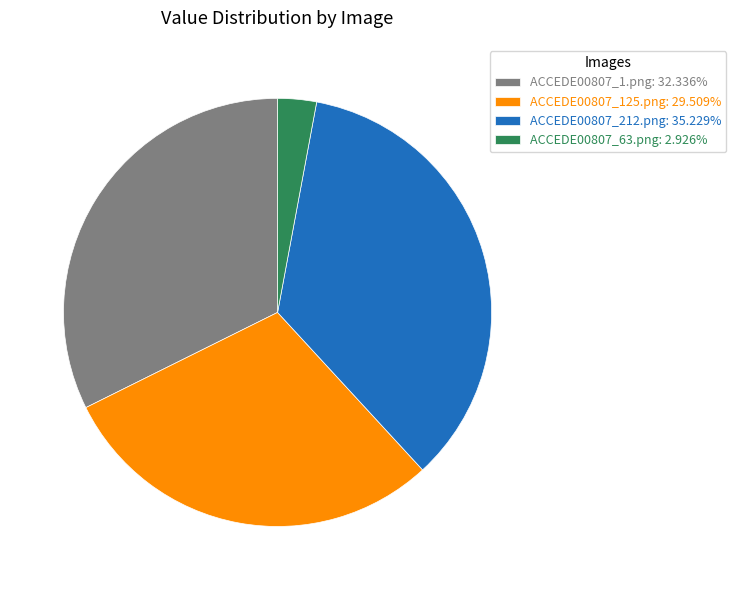

Is the sum of ACCEDE00807_63.png and ACCEDE00807_212.png greater than half?

No